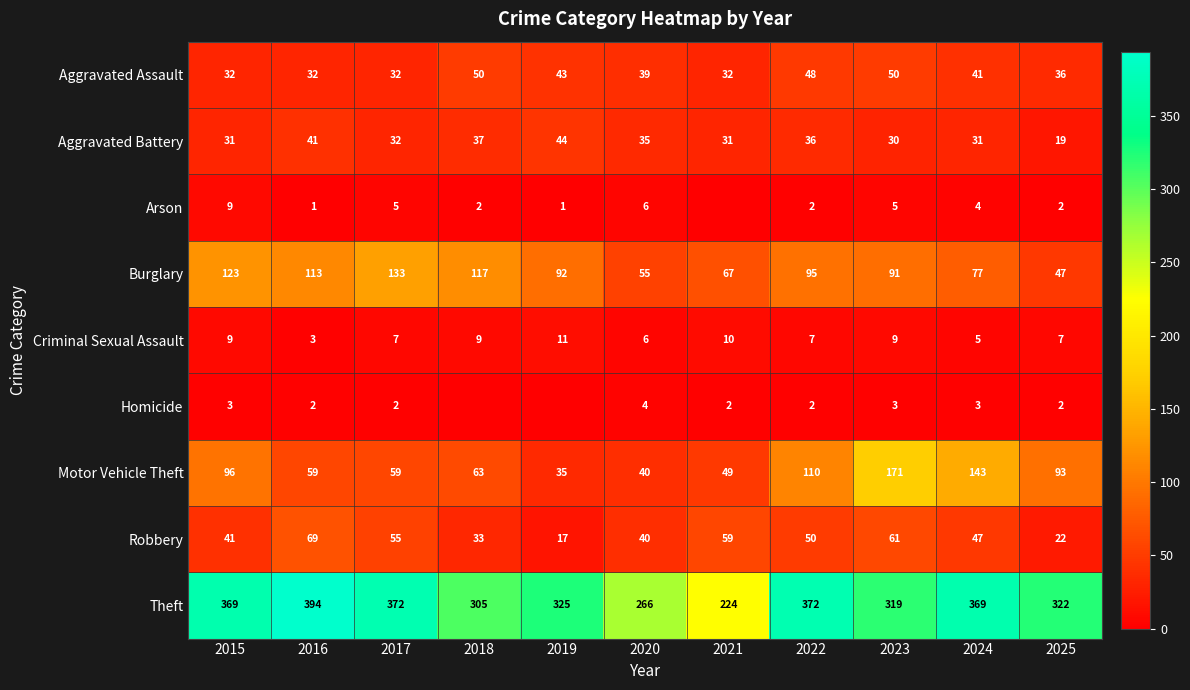

What is the total value across all series at 2019?

568